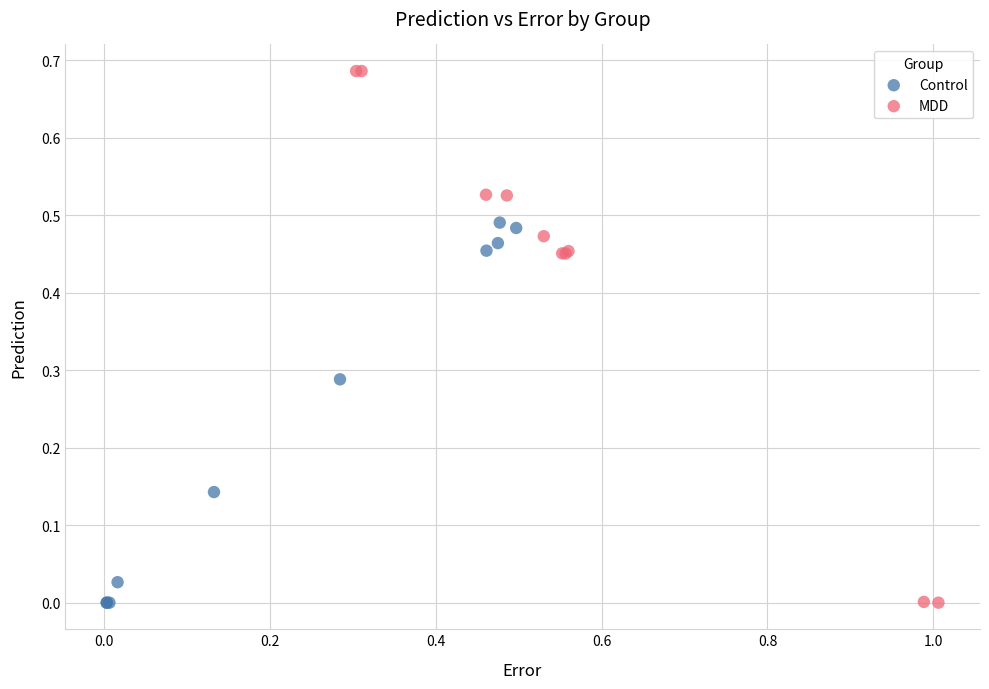

Which series has the largest Y range (max minus min)?

MDD